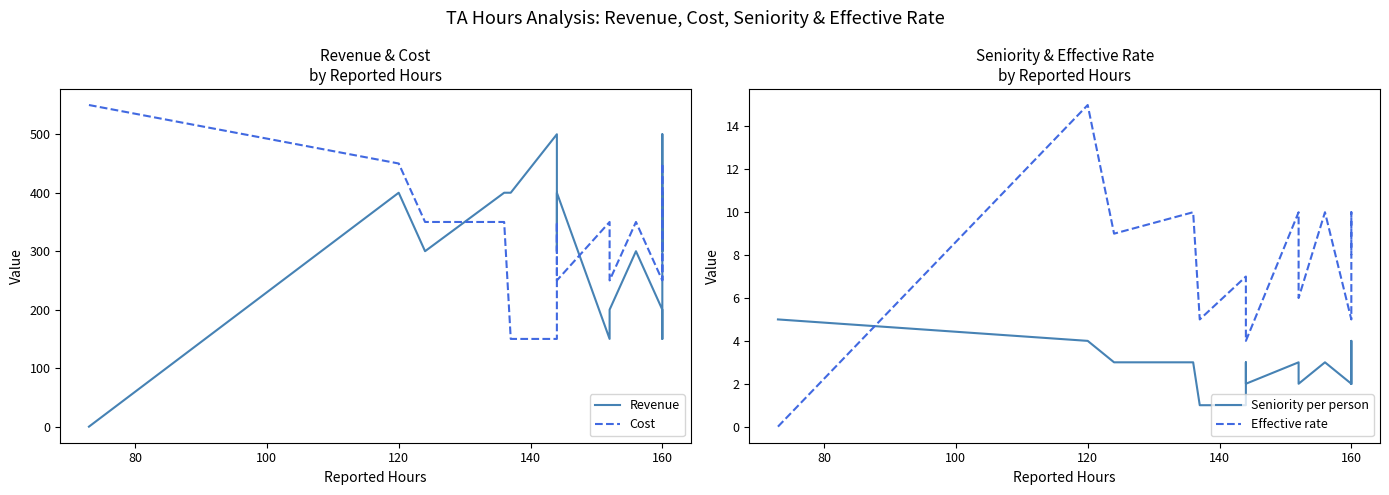

The value of Seniority per person at 160 is 2. True or false?

True